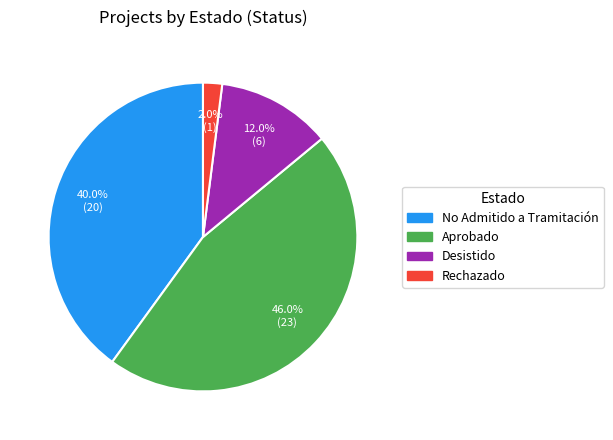

Does any single category account for the majority?

No